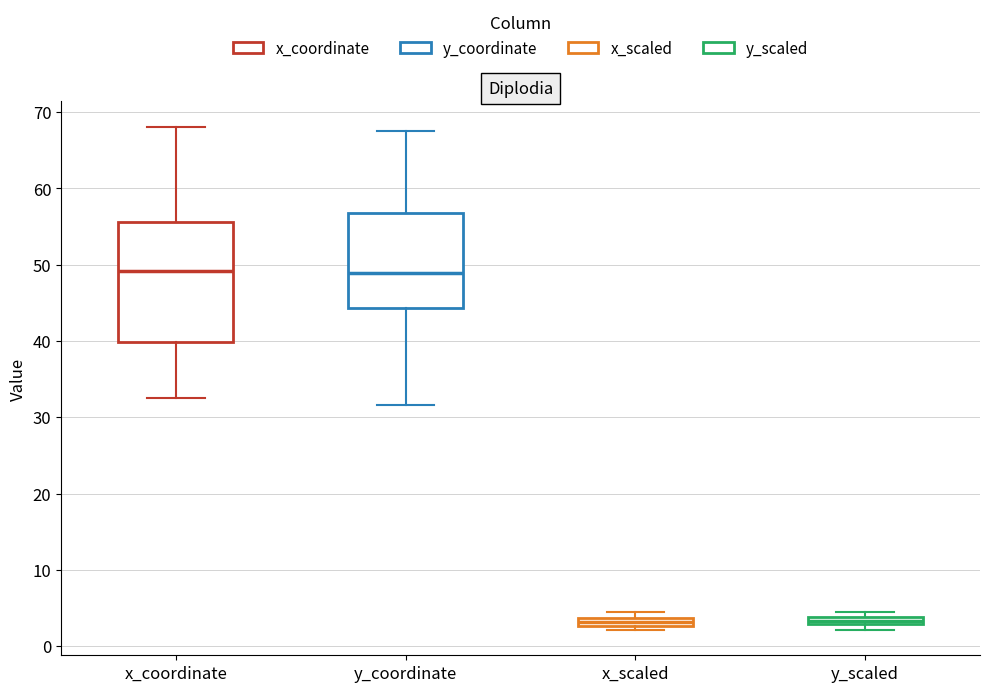

Where does the median line of the box for y_coordinate sit on the y-axis? The values are not printed on the chart, so give them approximately, as read against the axis.

49